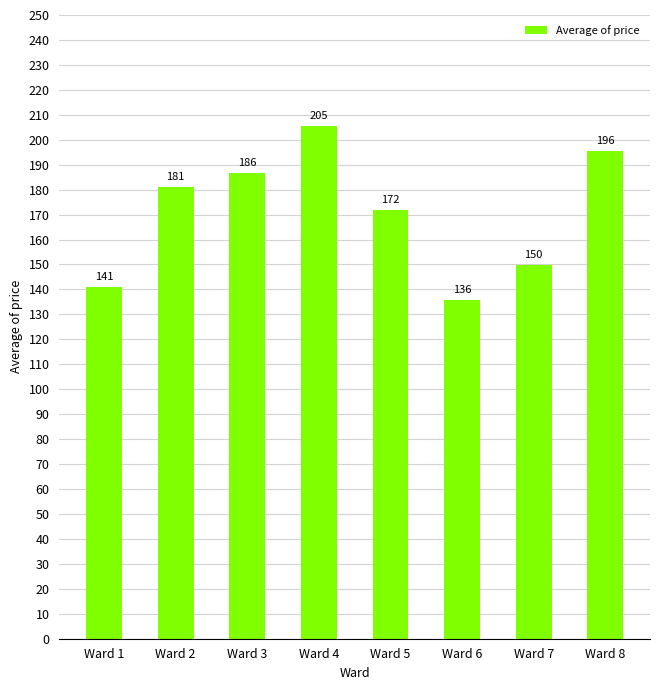

Between Ward 2 and Ward 4, which is larger?

Ward 4